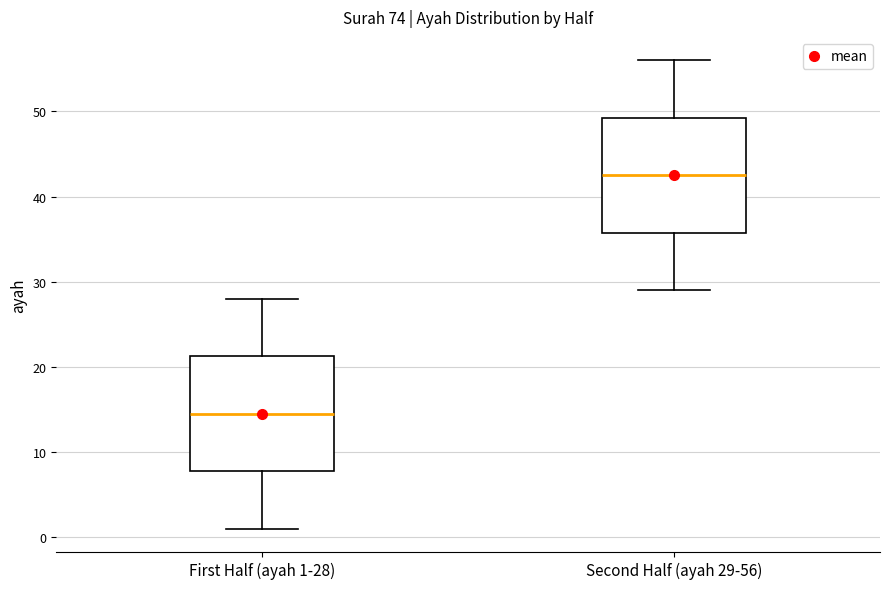

Which box's median line is the lowest?

First Half (ayah 1-28)